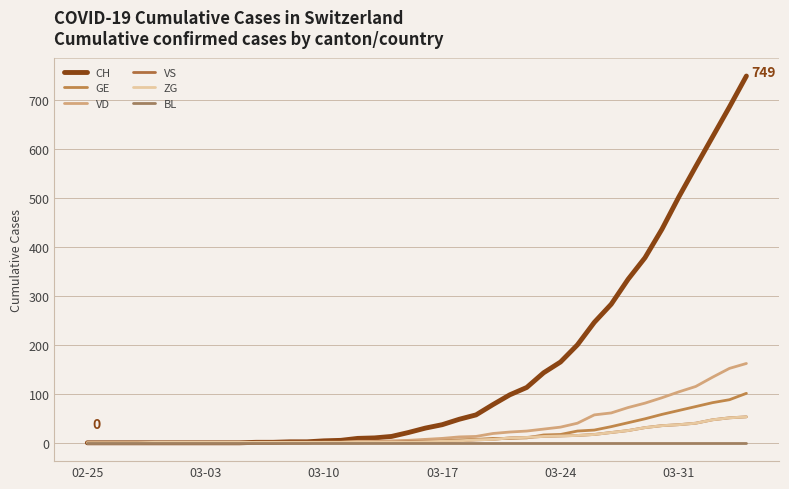

Does the chart display data point markers on the line(s)?

No